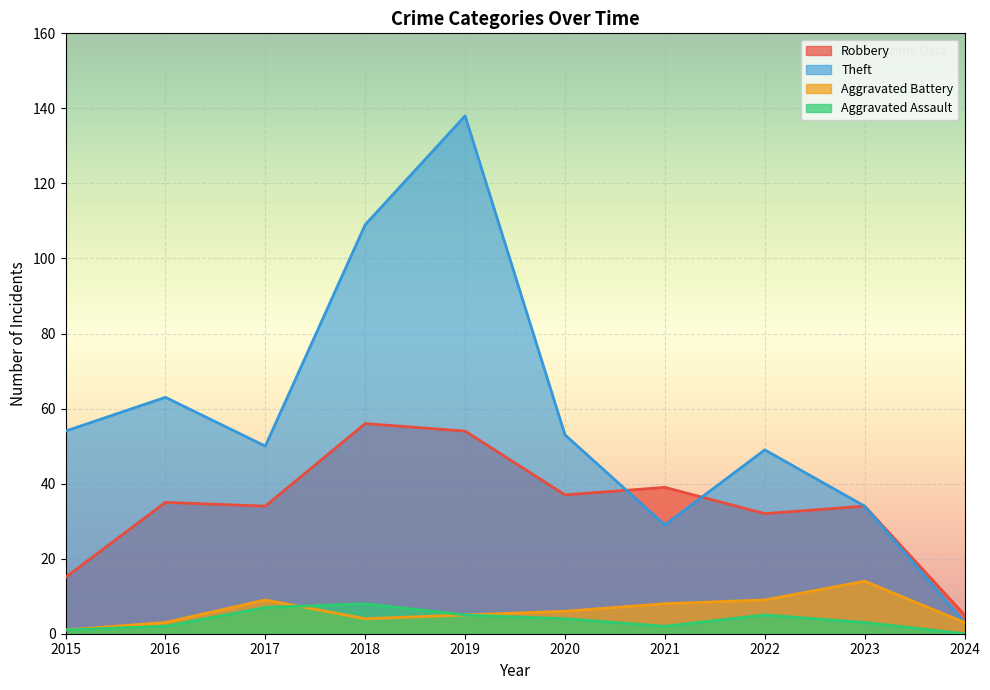

The value of Theft at 2020 is 53. True or false?

True